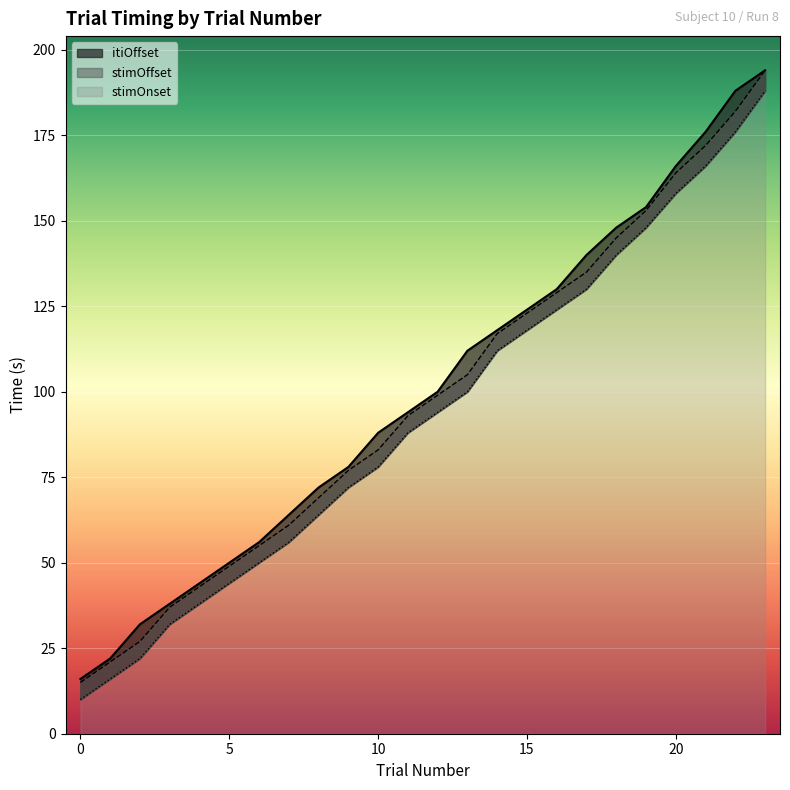

Which series has the largest total across all categories?

stimOffset